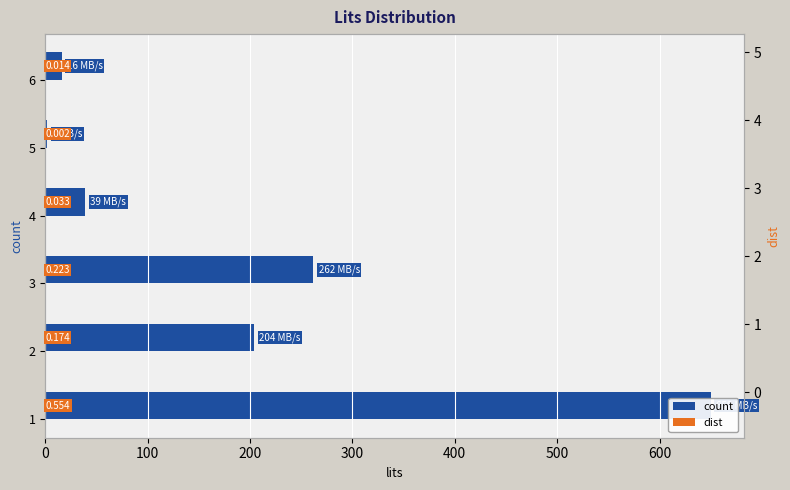

Is the value of dist at 100 greater than the value of count at 100?

No